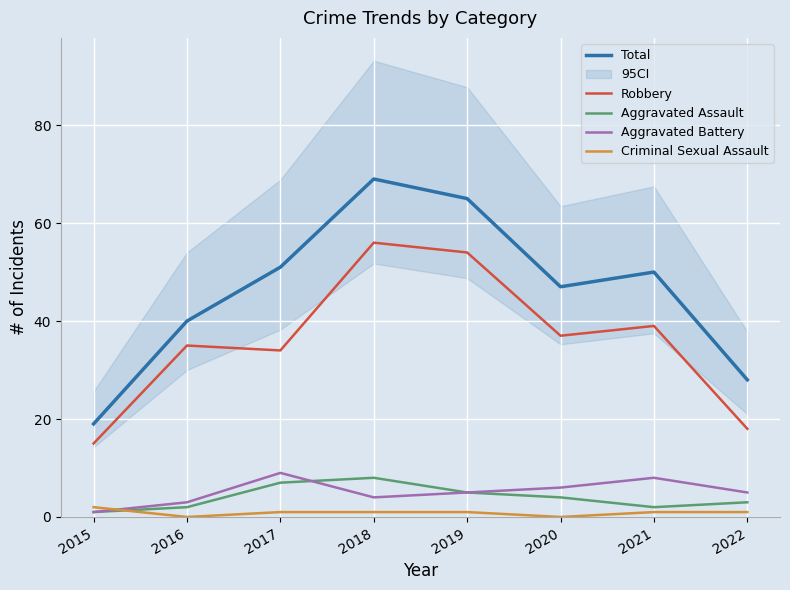

At which label is Robbery closest to 35?

2016